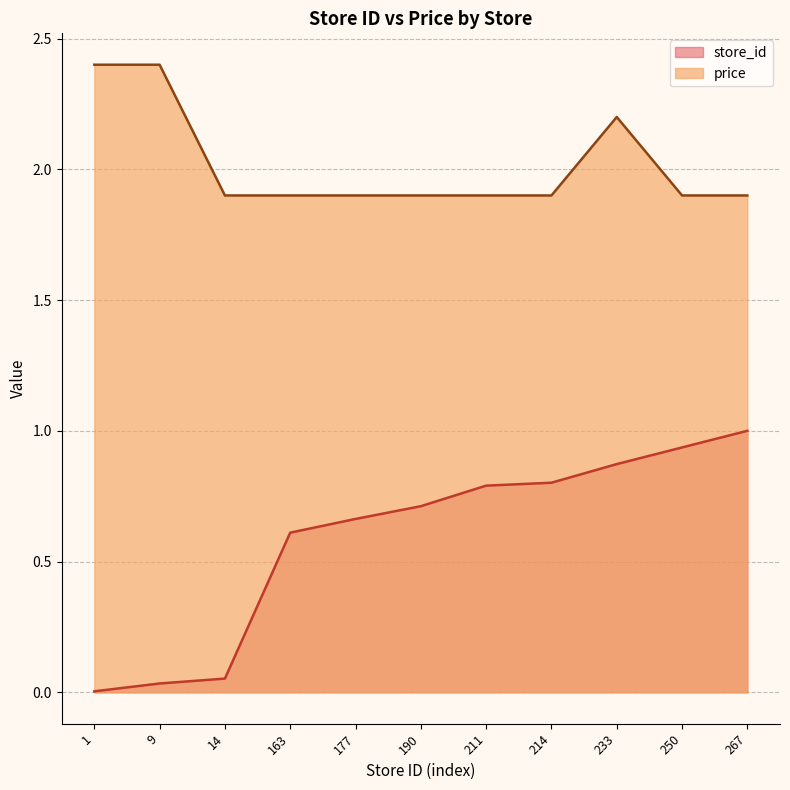

How many price values are between 1 and 2?

8